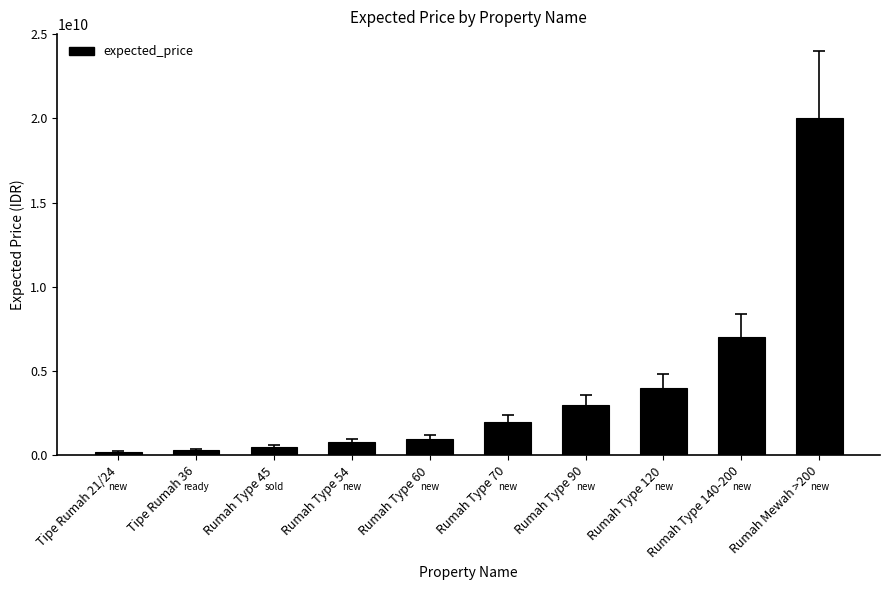

At which label is the value closest to 10100000000?

Rumah Type 140-200